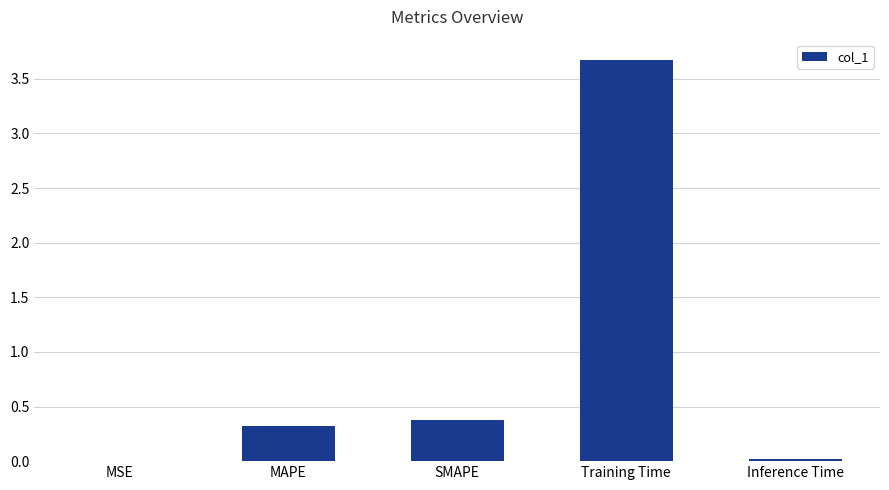

Which label corresponds to the largest value in the chart?

Training Time